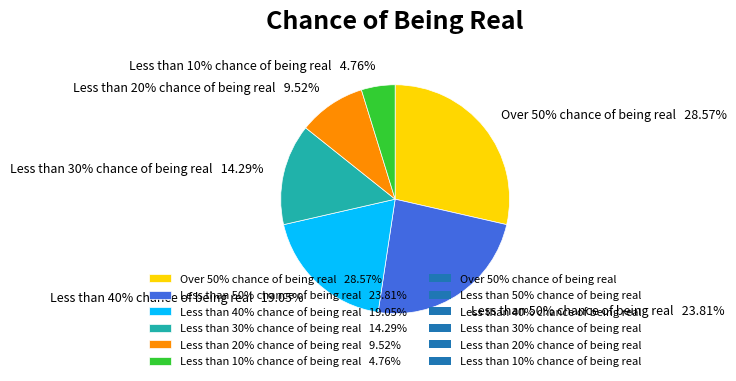

To the nearest percent, what is the combined percentage of Less than 50% chance of being real and Less than 40% chance of being real?

43%